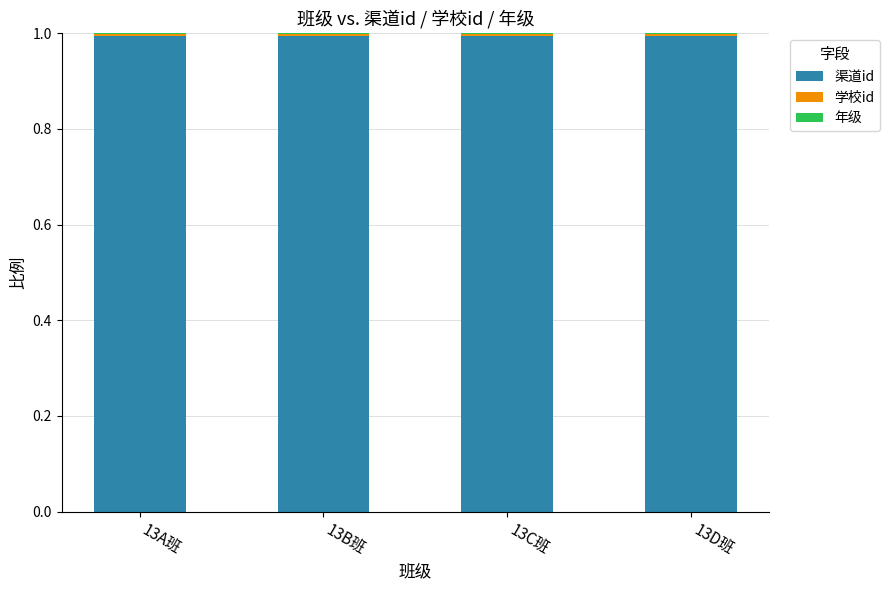

What is the highest value of the 渠道id series?

1.0